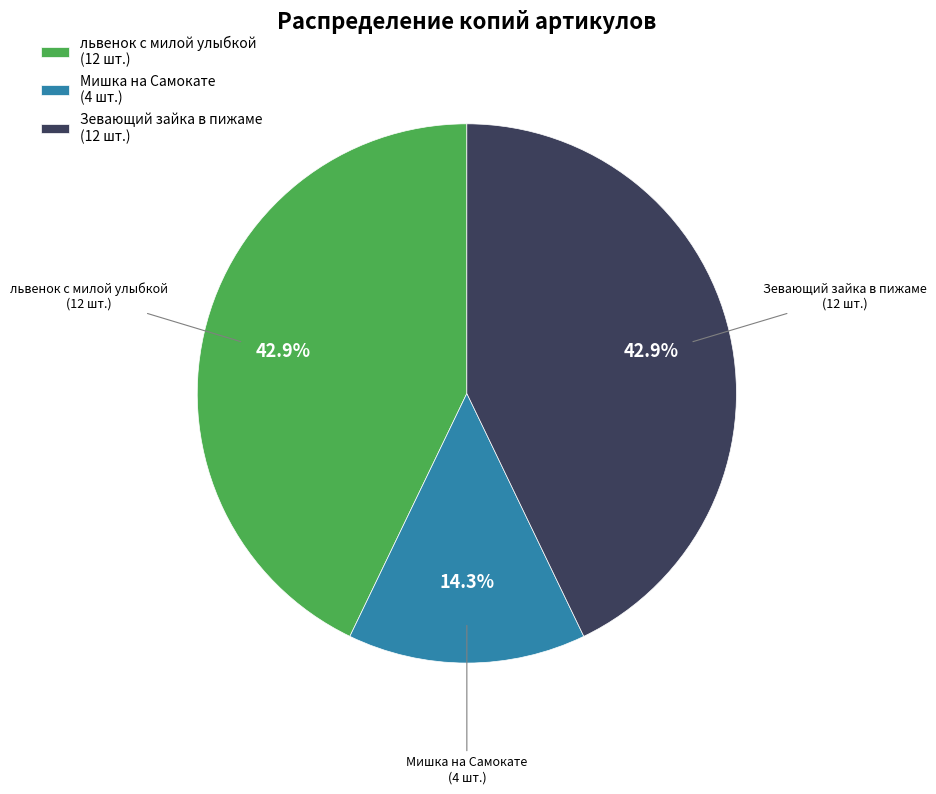

Approximately how many times larger is the value at львенок с милой улыбкой (12 шт.) compared to Мишка на Самокате (4 шт.)?

3.0